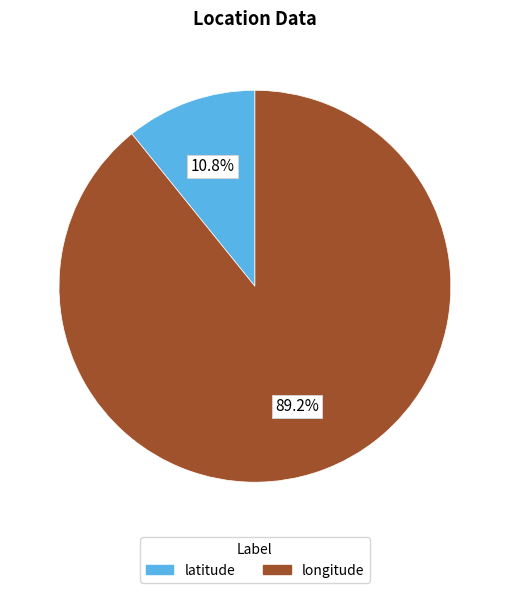

Approximately how many times larger is the value at latitude compared to longitude?

0.1